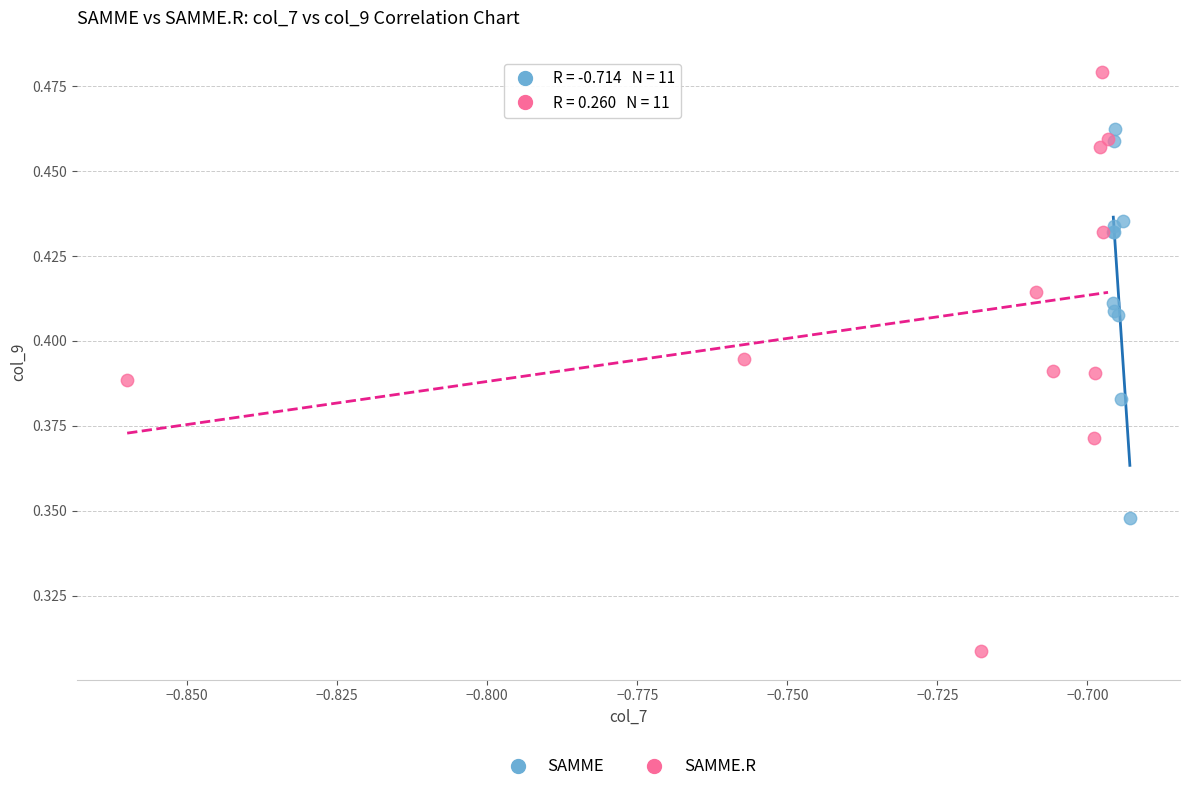

Which series reaches the maximum Y coordinate?

SAMME.R